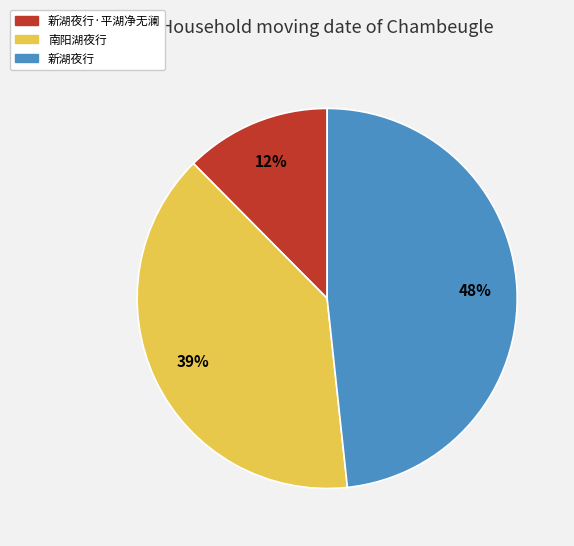

What percentage is the 南阳湖夜行 slice, to the nearest percent?

39%